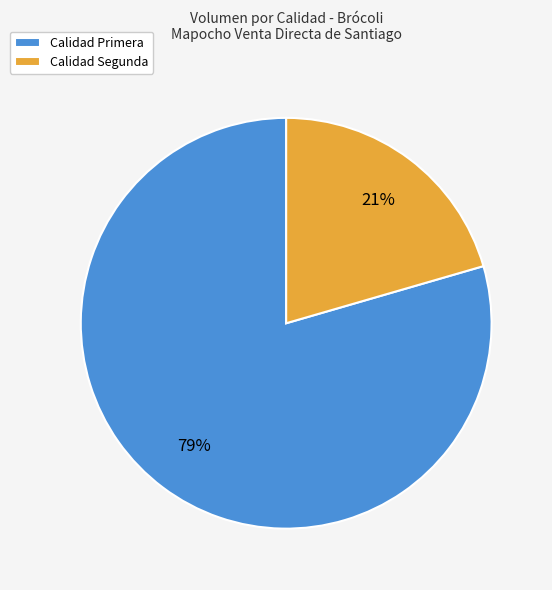

Between Calidad Segunda and Calidad Primera, which is larger?

Calidad Primera